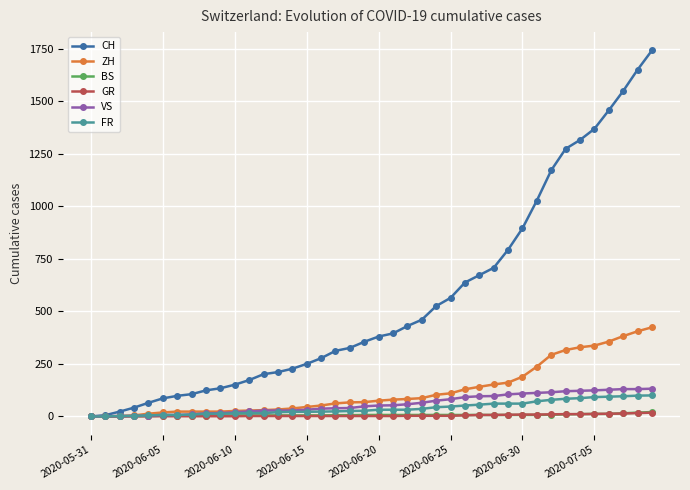

At how many categories does at least one series exceed 937?

9